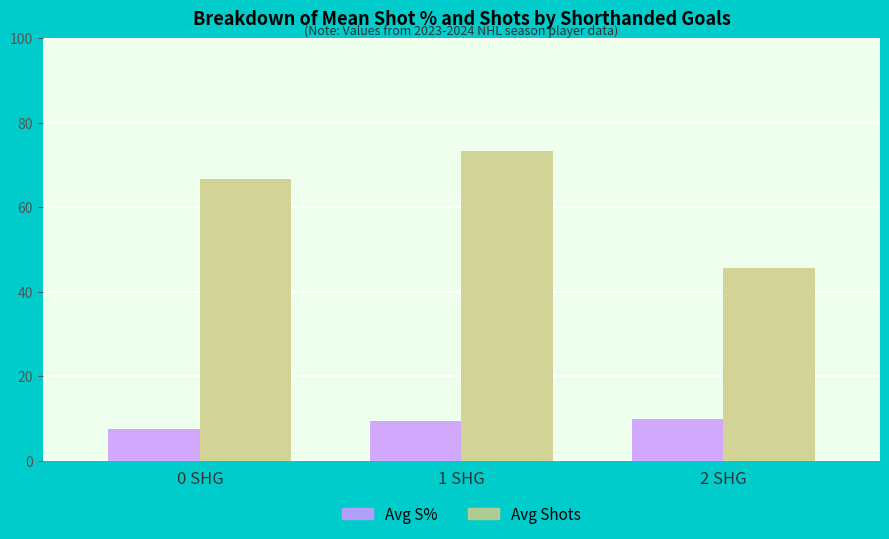

What is the difference between the highest and lowest values at 1 SHG?

63.8